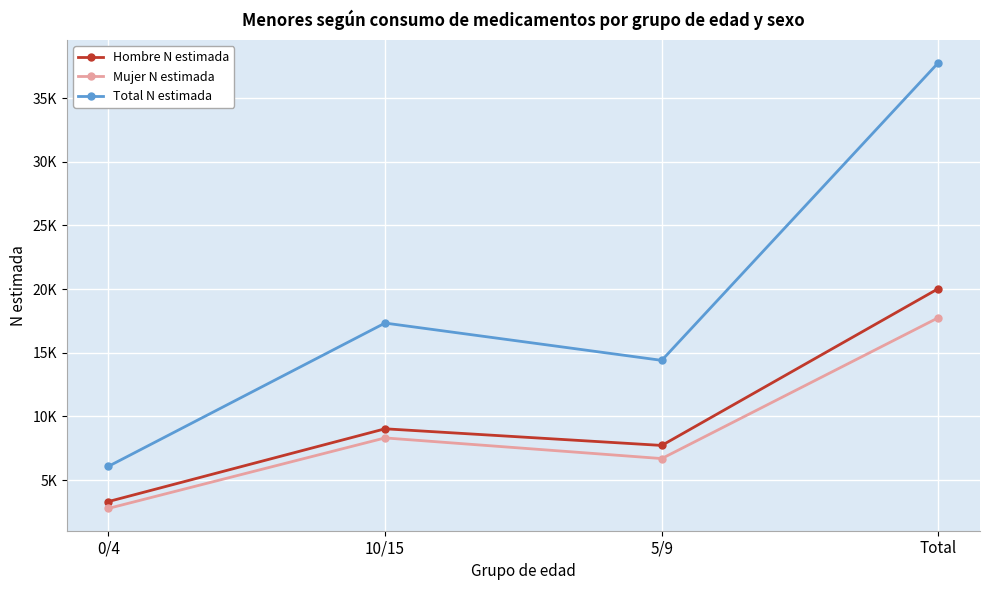

Does the chart have visible grid lines?

Yes